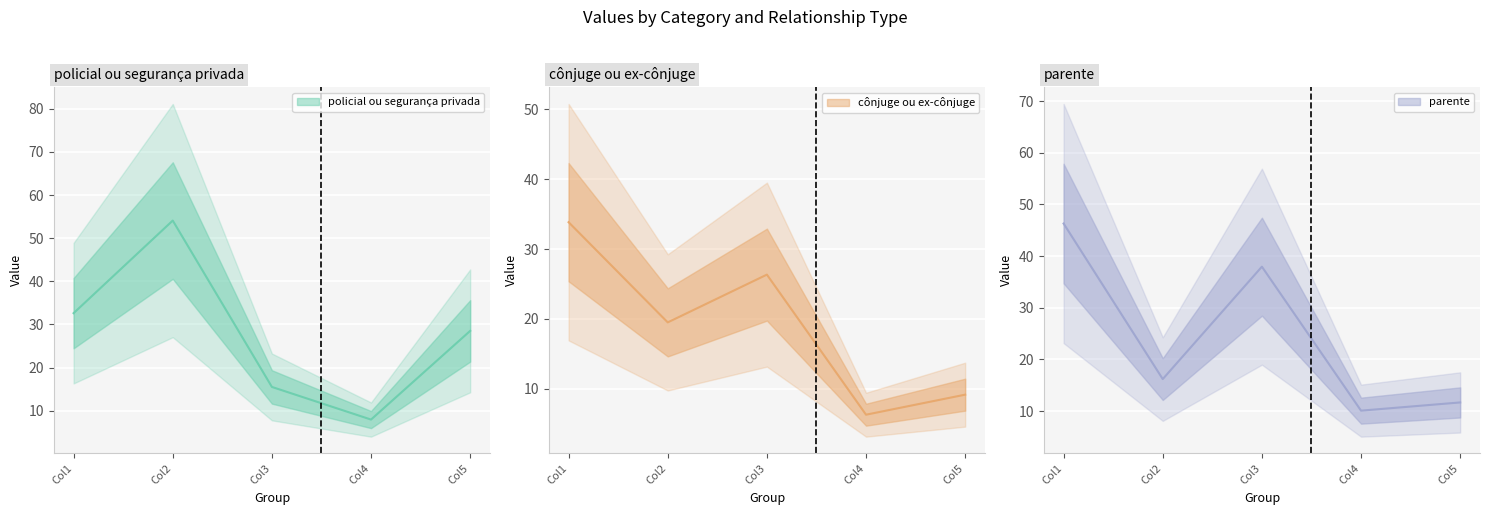

The cônjuge ou ex-cônjuge series shows 9.2 at Col5. True or false?

True